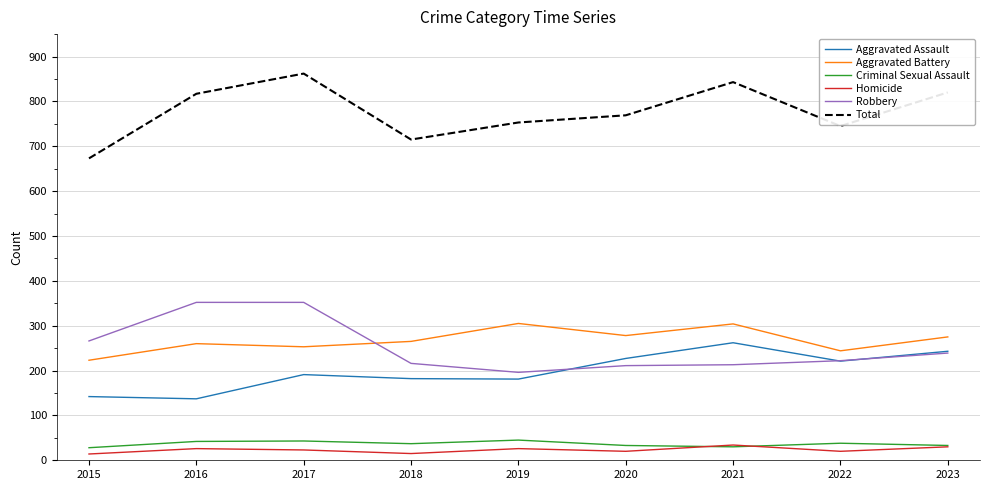

True or false: Criminal Sexual Assault and Robbery cross at least once.

False